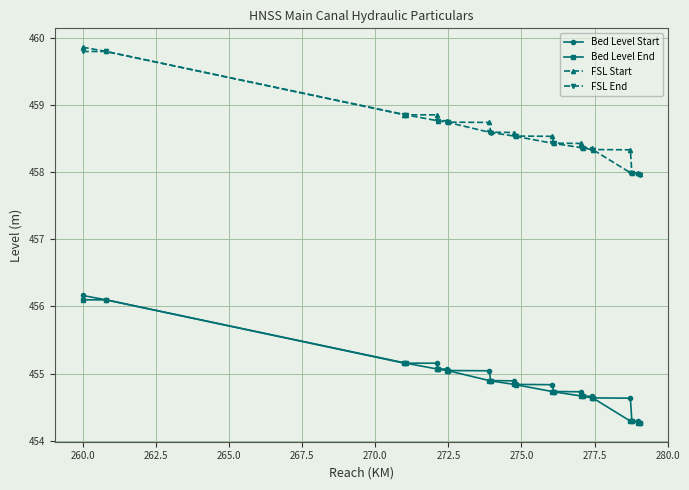

True or false: FSL Start and Bed Level Start intersect in this chart.

False